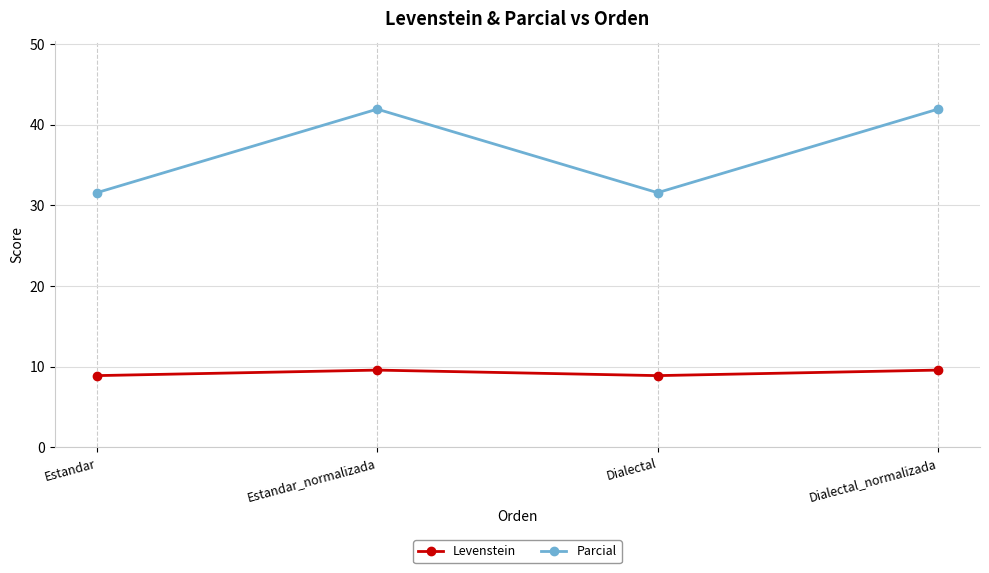

What is the sum of all Parcial values?

147.0